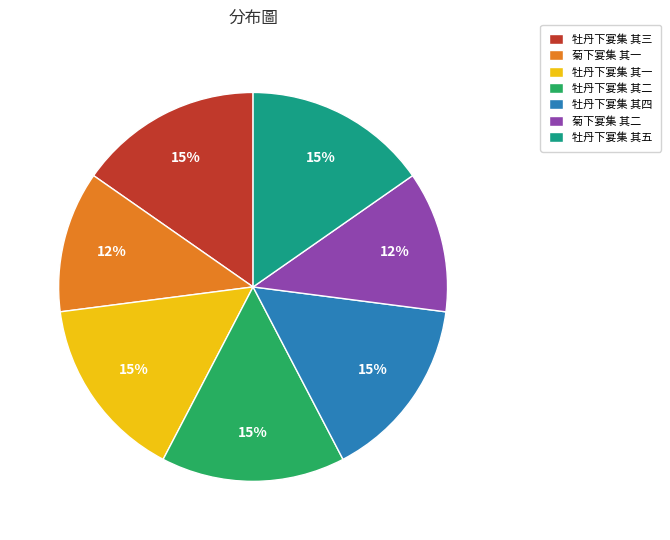

What is the ratio of the value at 牡丹下宴集 其一 to the value at 牡丹下宴集 其二?

1.0